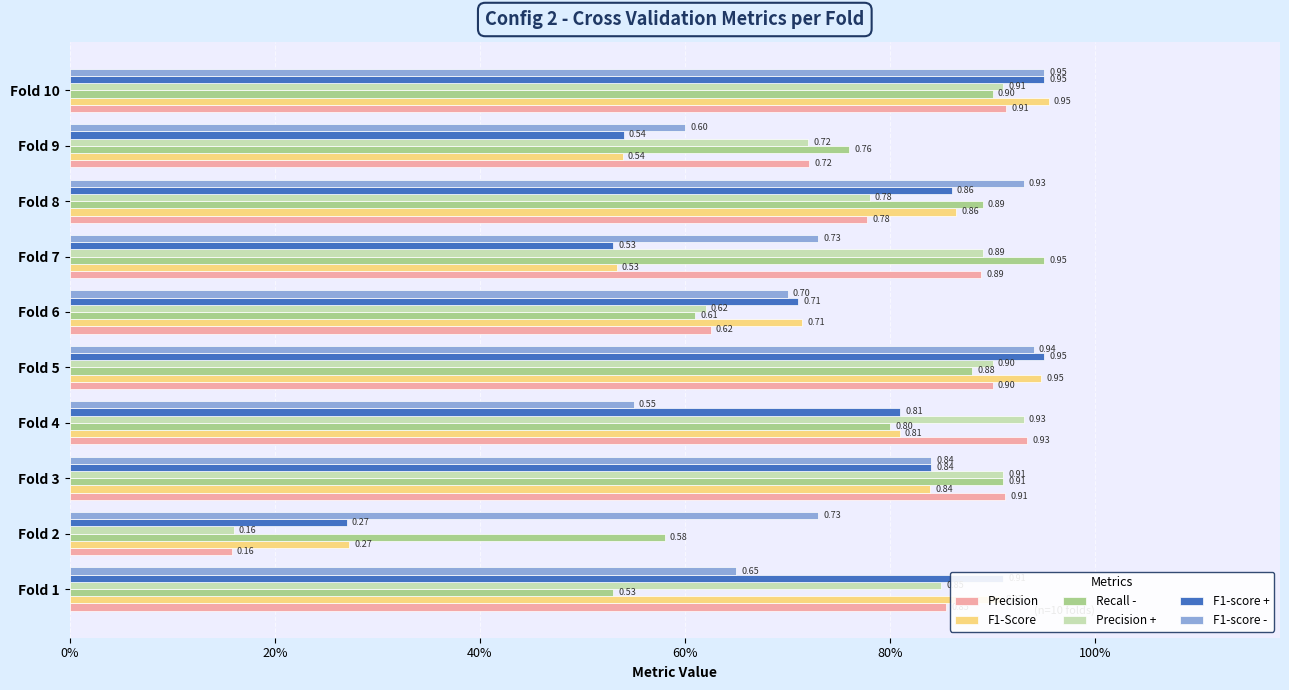

Which category has the lowest value across all series?

Fold 2